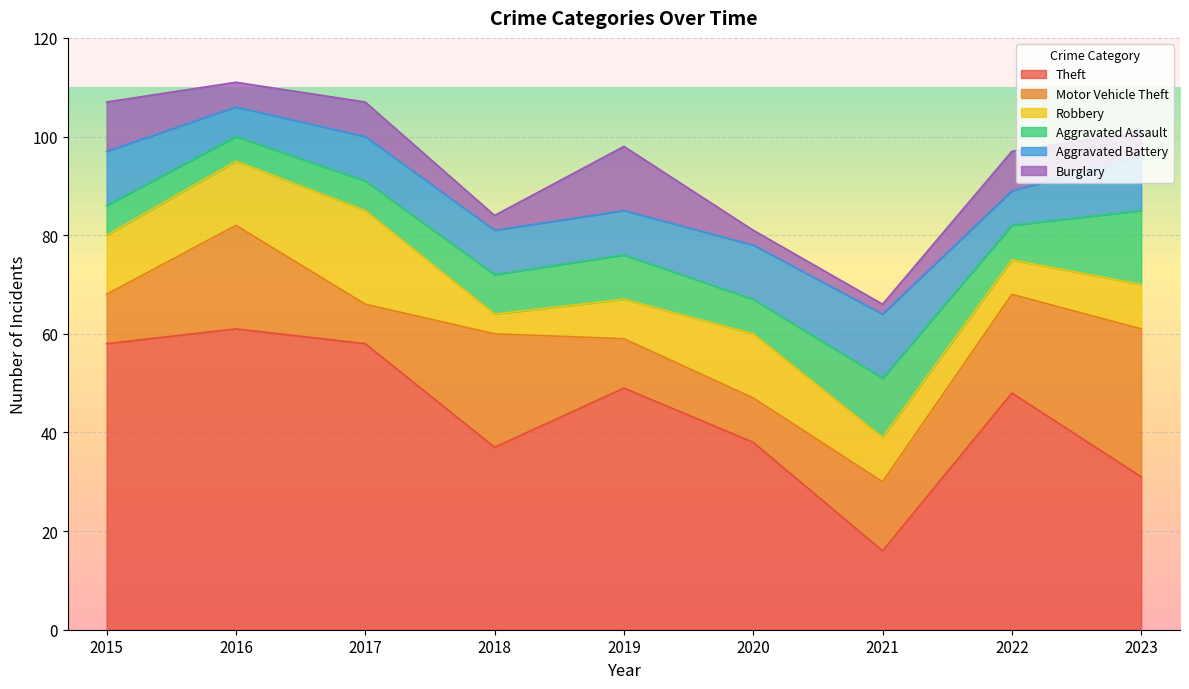

Reading left to right, list all the values displayed in this chart.

Theft: 2015=58	2016=61	2017=58	2018=37	2019=49	2020=38	2021=16	2022=48	2023=31
Motor Vehicle Theft: 2015=10	2016=21	2017=8	2018=23	2019=10	2020=9	2021=14	2022=20	2023=30
Robbery: 2015=12	2016=13	2017=19	2018=4	2019=8	2020=13	2021=9	2022=7	2023=9
Aggravated Assault: 2015=6	2016=5	2017=6	2018=8	2019=9	2020=7	2021=12	2022=7	2023=15
Aggravated Battery: 2015=11	2016=6	2017=9	2018=9	2019=9	2020=11	2021=13	2022=7	2023=11
Burglary: 2015=10	2016=5	2017=7	2018=3	2019=13	2020=3	2021=2	2022=8	2023=5